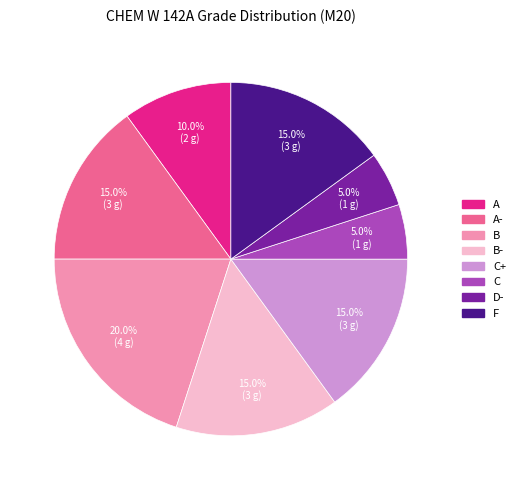

Does any single category account for the majority?

No